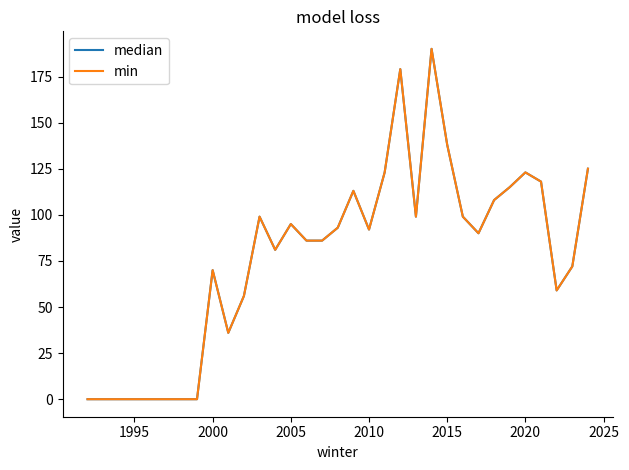

How many interior local valleys does the min series have?

6